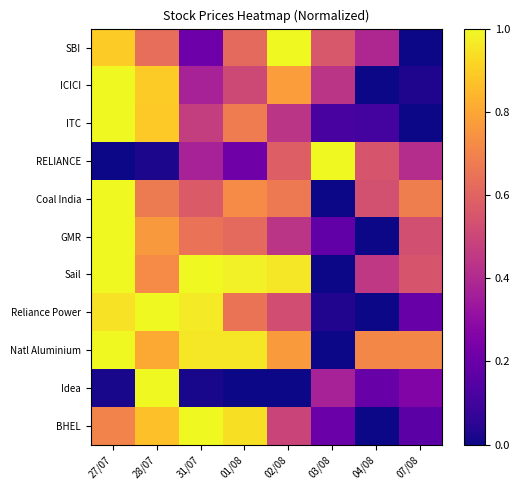

Reading left to right, what are all the values shown in this chart?

SBI: 27/07=0.9	28/07=0.6	31/07=0.2	01/08=0.6	02/08=1.0	03/08=0.6	04/08=0.4	07/08=0.0
ICICI: 27/07=1.0	28/07=0.9	31/07=0.4	01/08=0.5	02/08=0.8	03/08=0.4	04/08=0.0	07/08=0.0
ITC: 27/07=1.0	28/07=0.9	31/07=0.5	01/08=0.7	02/08=0.4	03/08=0.1	04/08=0.1	07/08=0.0
RELIANCE: 27/07=0.0	28/07=0.0	31/07=0.4	01/08=0.2	02/08=0.6	03/08=1.0	04/08=0.6	07/08=0.4
Coal India: 27/07=1.0	28/07=0.7	31/07=0.6	01/08=0.7	02/08=0.7	03/08=0.0	04/08=0.5	07/08=0.7
GMR: 27/07=1.0	28/07=0.8	31/07=0.6	01/08=0.6	02/08=0.4	03/08=0.2	04/08=0.0	07/08=0.5
Sail: 27/07=1.0	28/07=0.7	31/07=1.0	01/08=1.0	02/08=1.0	03/08=0.0	04/08=0.5	07/08=0.5
Reliance Power: 27/07=0.9	28/07=1.0	31/07=1.0	01/08=0.6	02/08=0.5	03/08=0.0	04/08=0.0	07/08=0.2
Natl Aluminium: 27/07=1.0	28/07=0.8	31/07=1.0	01/08=1.0	02/08=0.8	03/08=0.0	04/08=0.7	07/08=0.7
Idea: 27/07=0.0	28/07=1.0	31/07=0.0	01/08=0.0	02/08=0.0	03/08=0.4	04/08=0.2	07/08=0.3
BHEL: 27/07=0.7	28/07=0.9	31/07=1.0	01/08=0.9	02/08=0.5	03/08=0.2	04/08=0.0	07/08=0.2